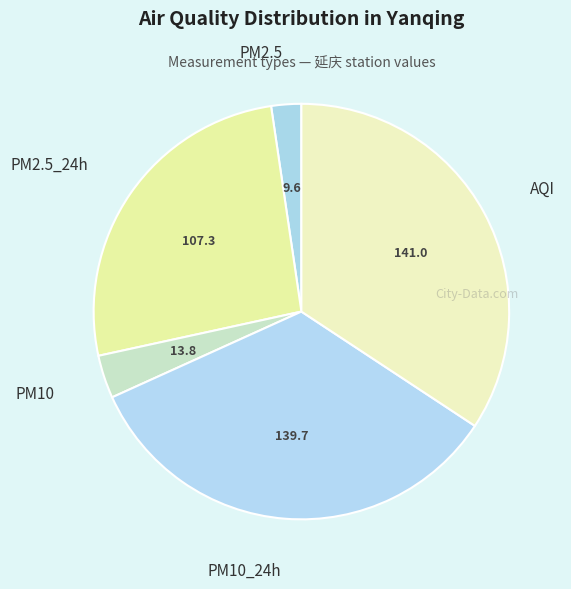

Which category has the biggest portion of the pie?

AQI